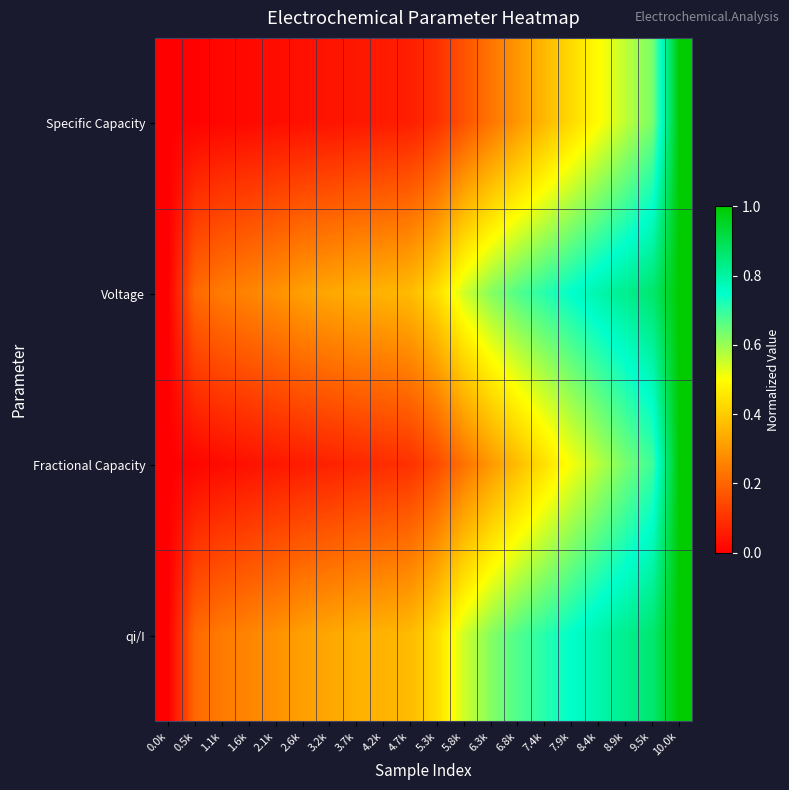

Which label corresponds to the largest value in the chart?

10.0k